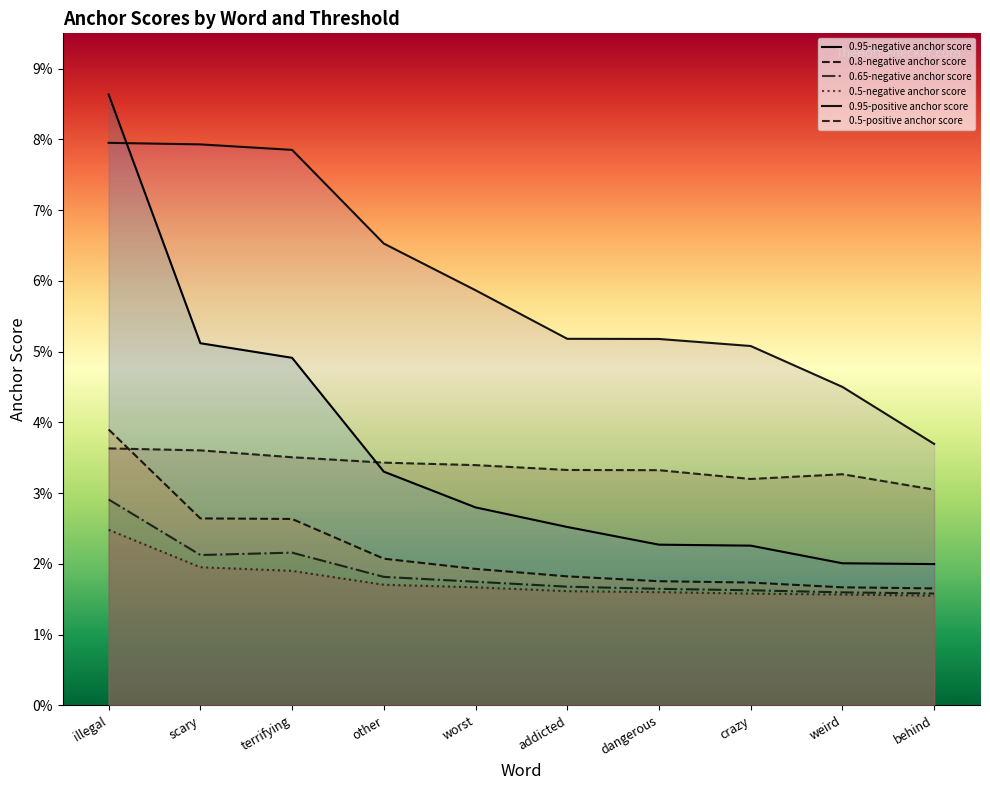

What is the label of the 9th point from the right?

scary